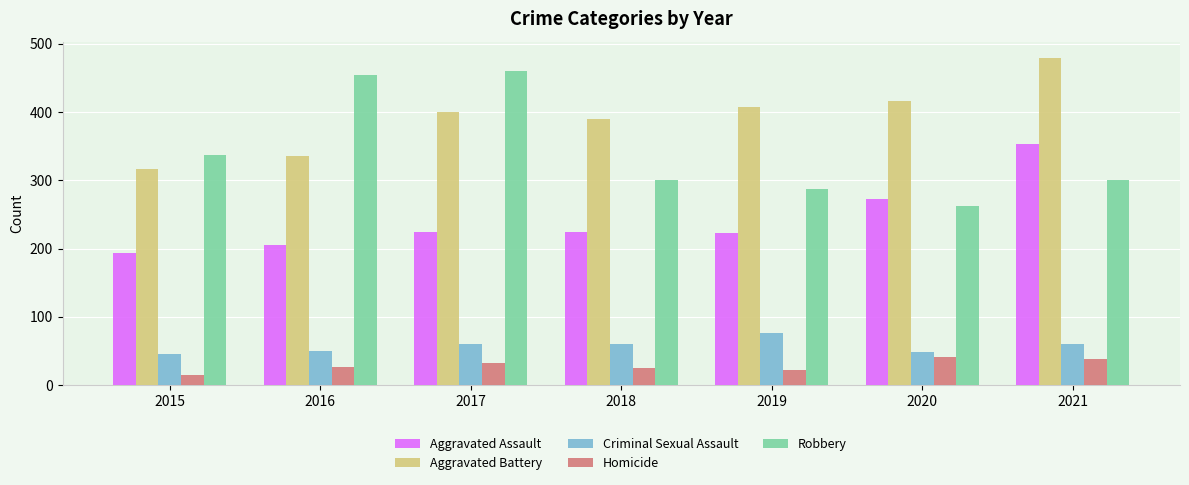

Count the number of data series in this chart.

5